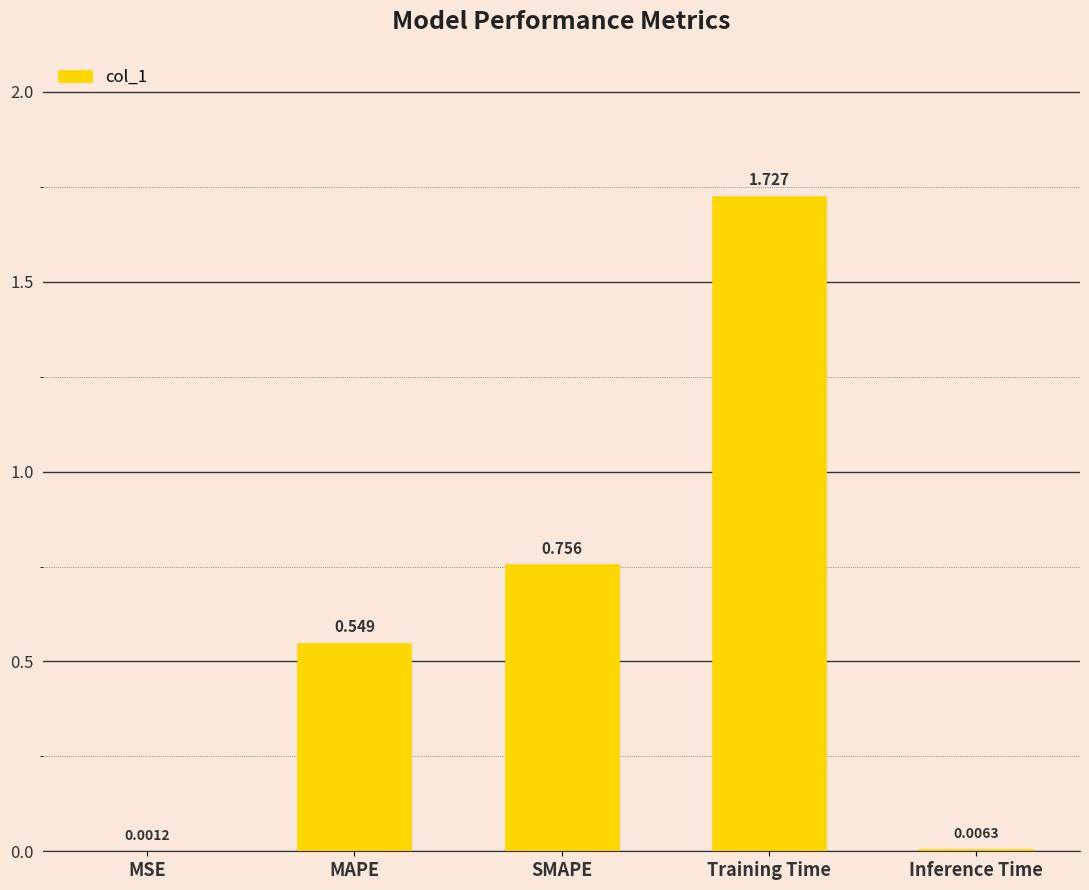

What is the average value?

0.6